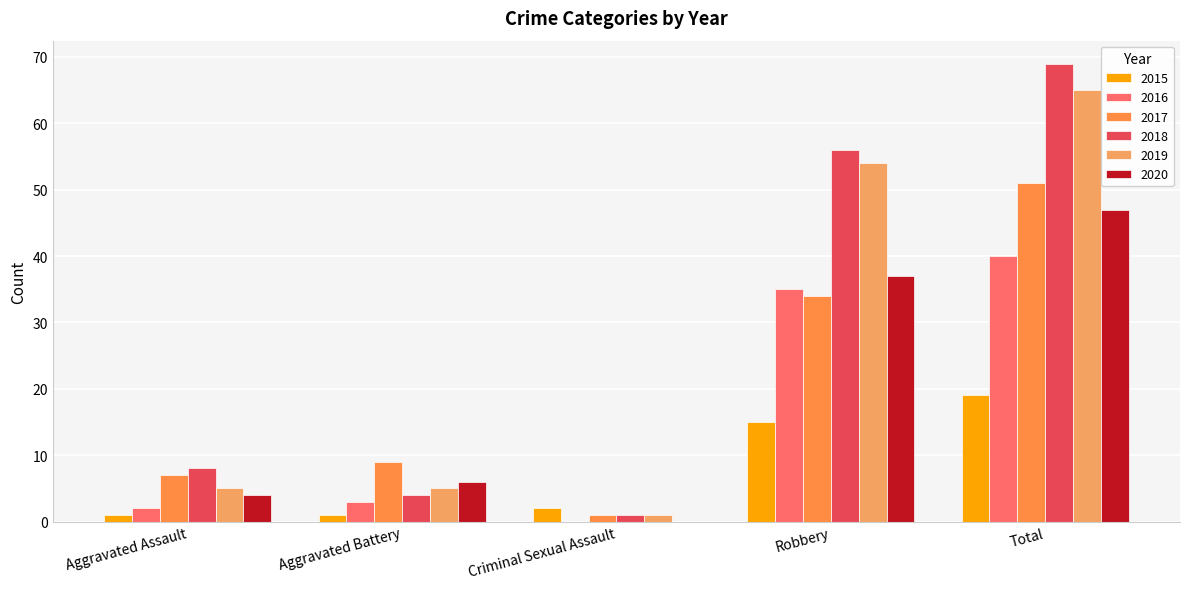

Rank the series by their maximum value, from lowest to highest.

2015, 2016, 2020, 2017, 2019, 2018